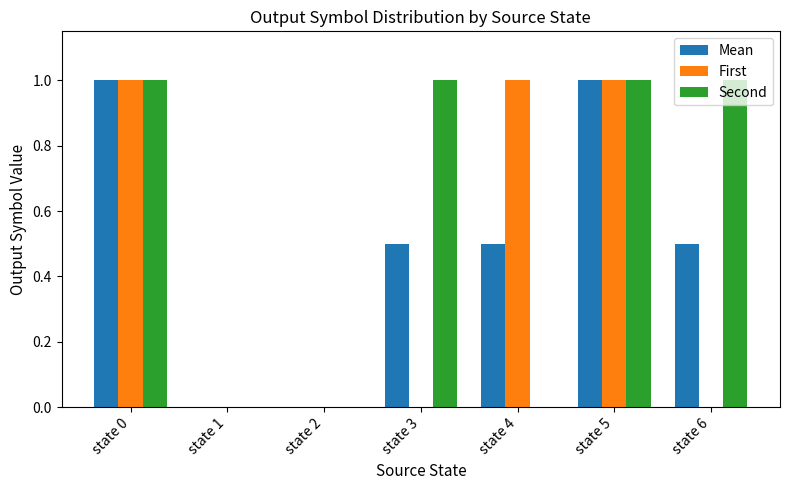

The value of Second at state 0 is 1.0. True or false?

True